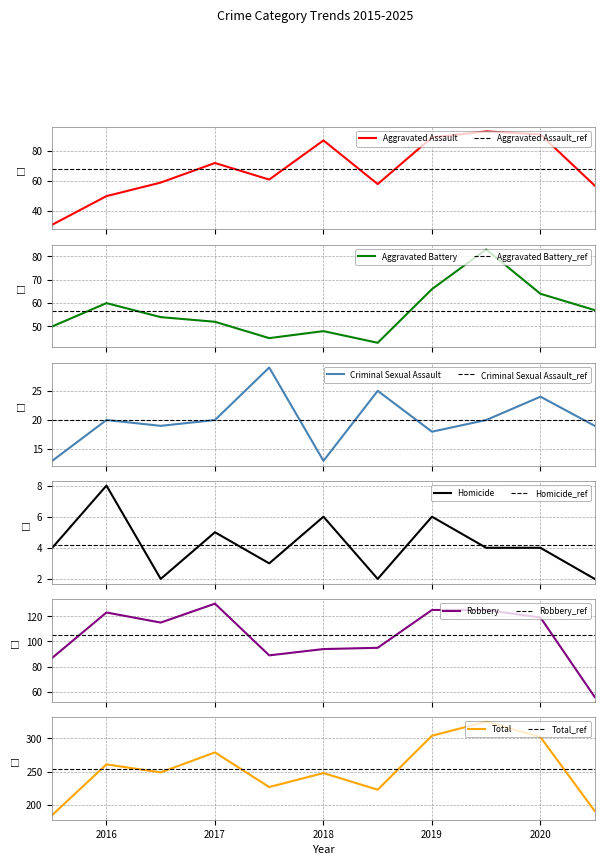

Where does the Homicide series first go above 4?

2016